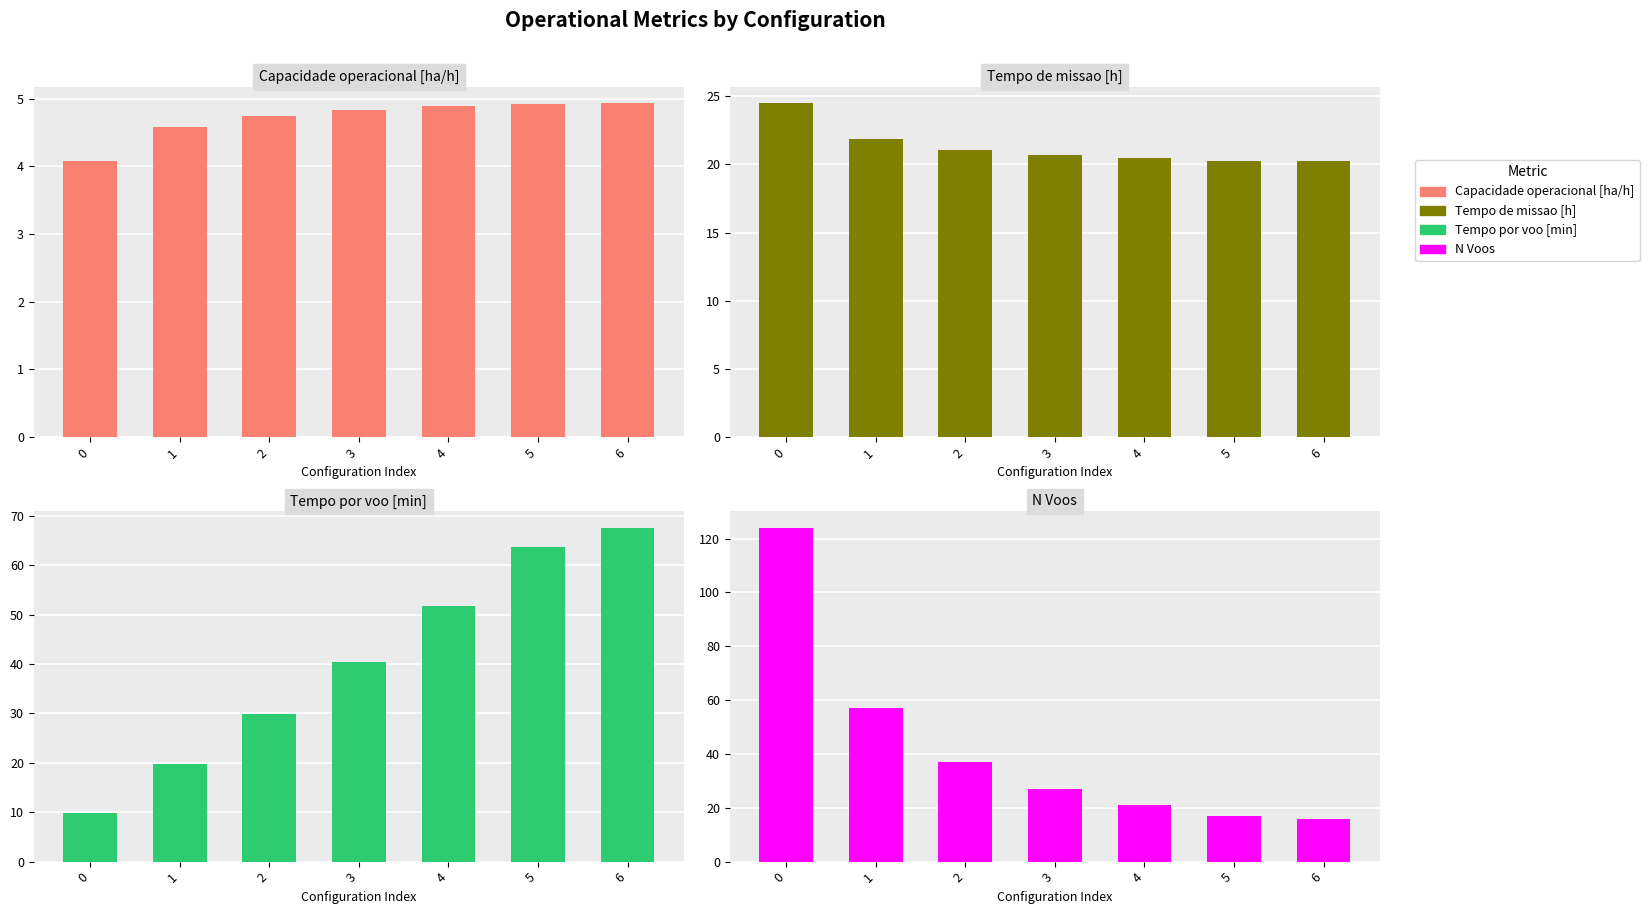

True or false: N Voos has a value of 16.0 at 6.

True